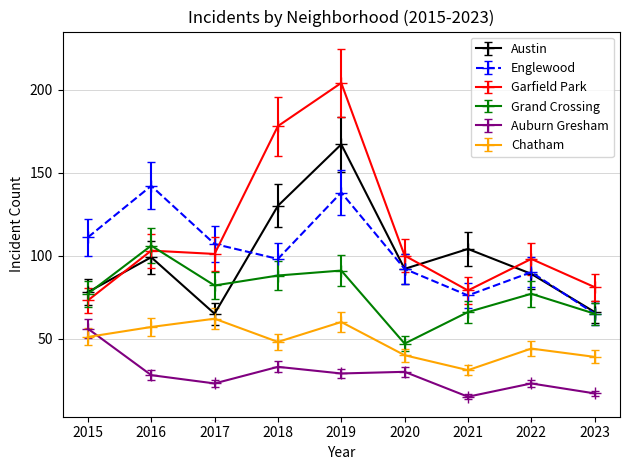

What is the sum of the Chatham values at 2015 and 2017?

113